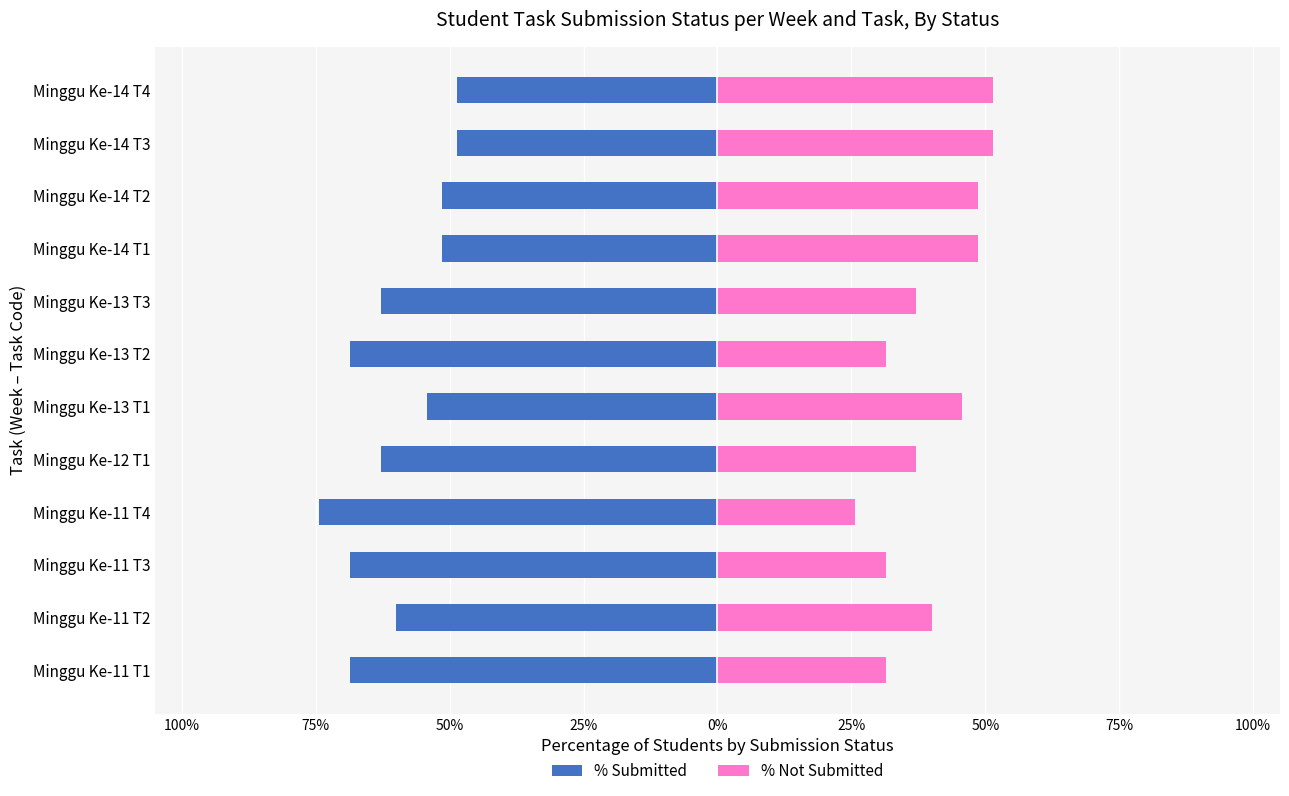

The value of % Not Submitted at Minggu Ke-11 T2 is 40.0. True or false?

True